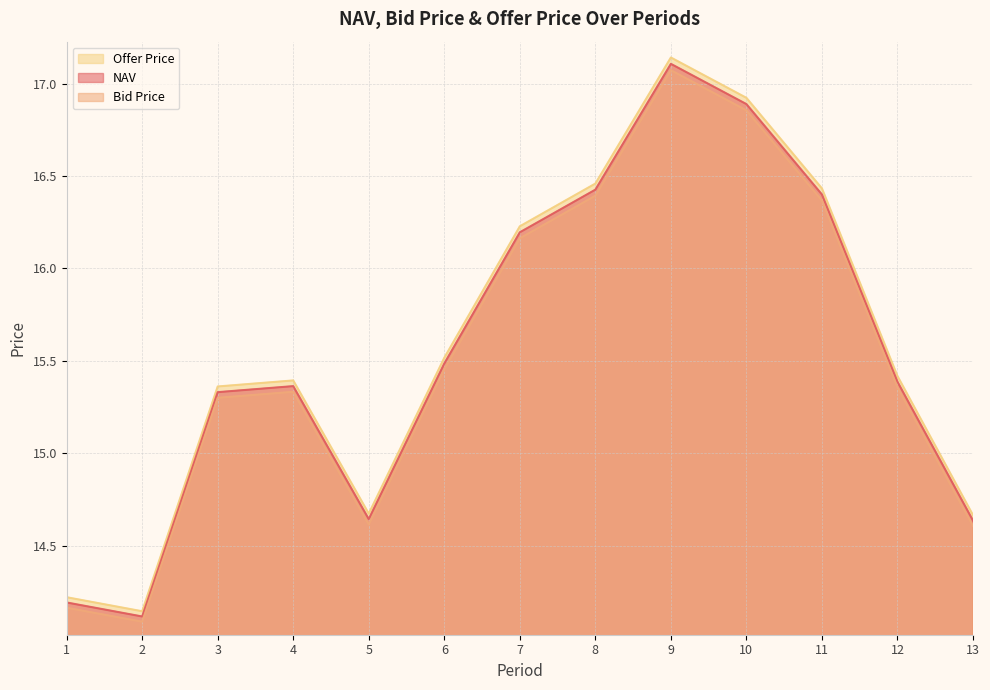

At which label does NAV first exceed 15?

3